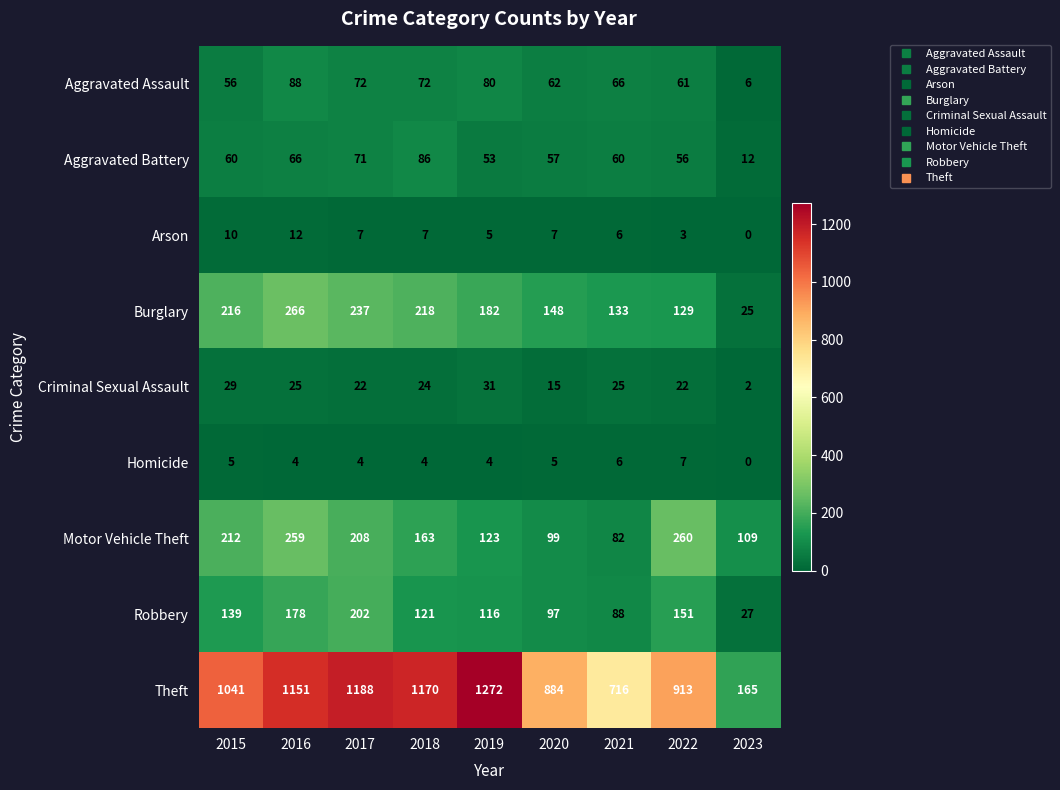

Where is Motor Vehicle Theft nearest to the value 171?

2018